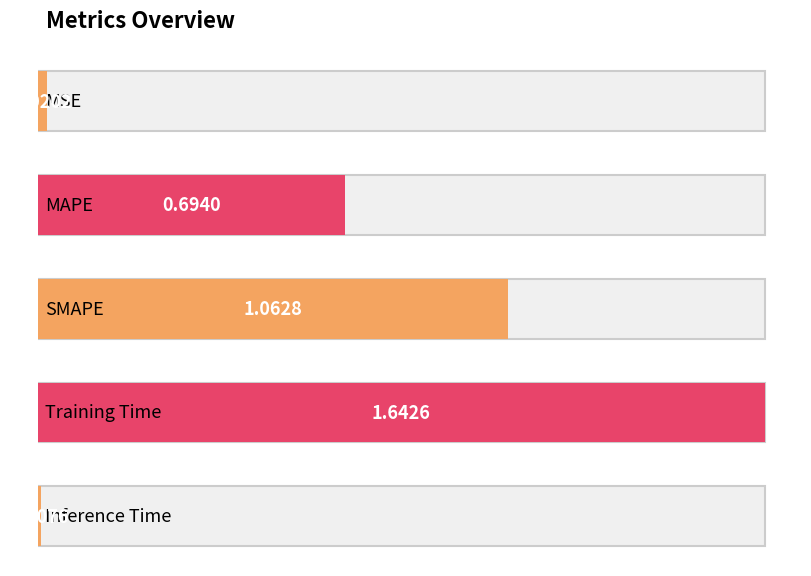

What is the label of the 5th bar from the left?

Inference Time